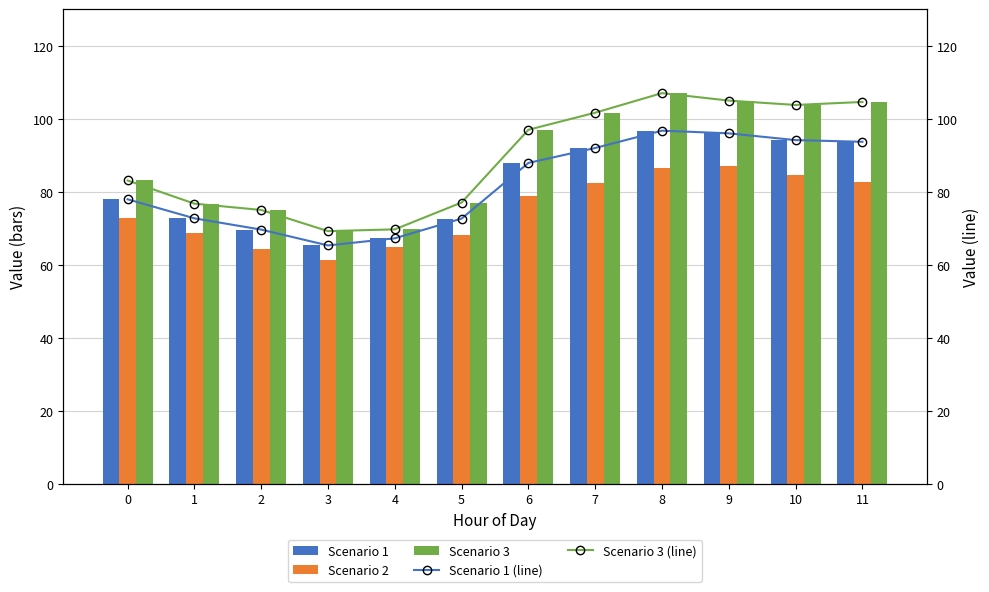

What is the difference between the maximum and second lowest values in the Scenario 1 series?

29.5